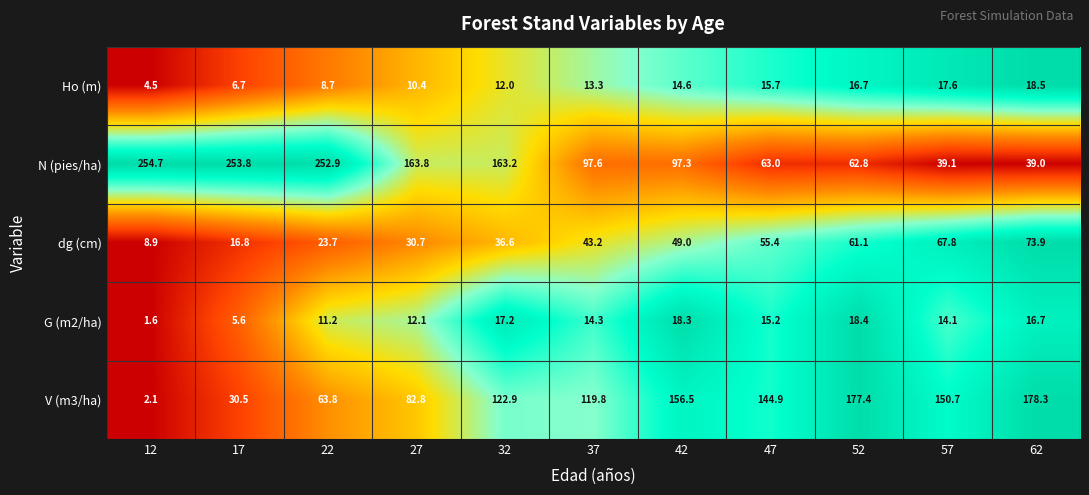

At which category is the sum across all series the highest?

22